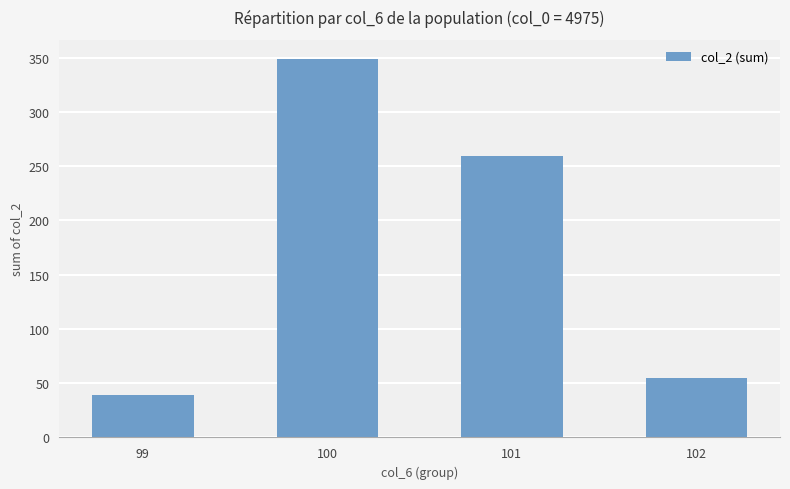

Approximately how many times larger is the value at 99 compared to 101?

0.2